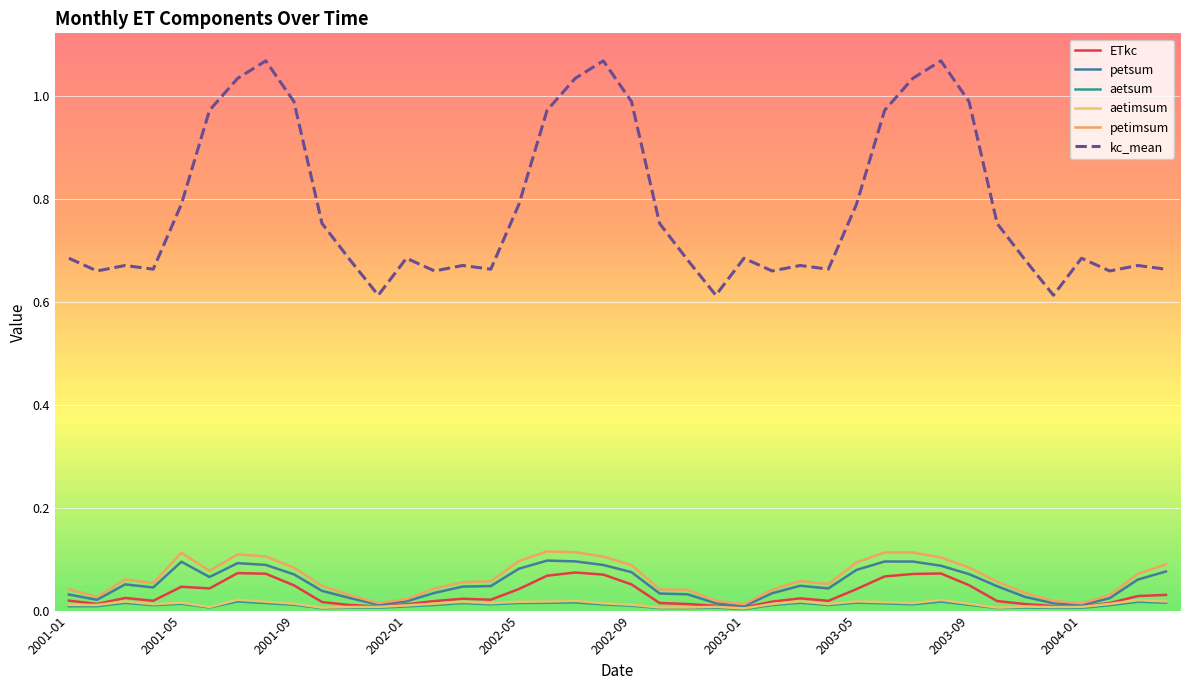

At how many categories does at least one series exceed 0?

40